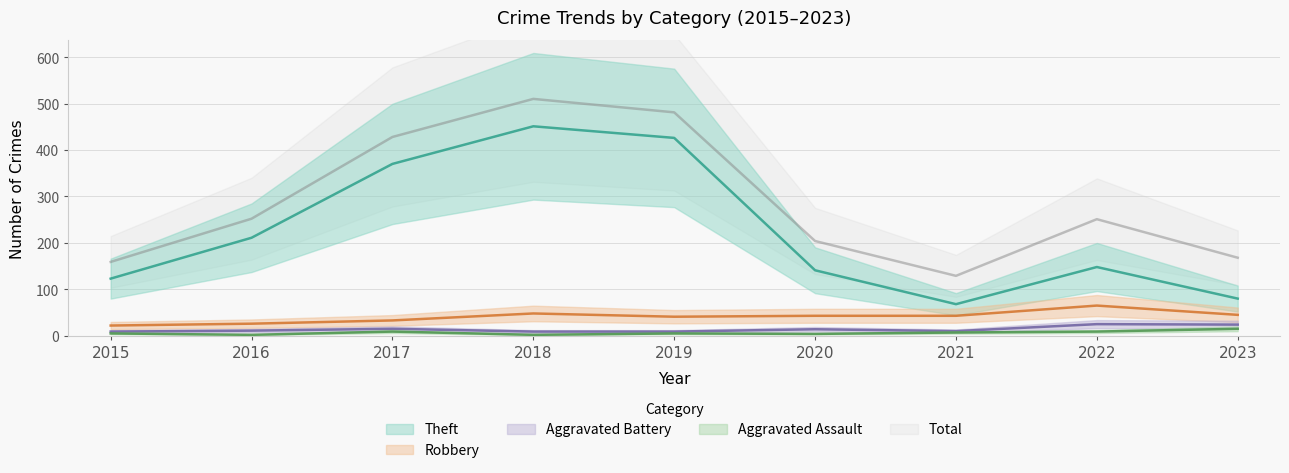

At which category does Total reach its first local peak?

2018